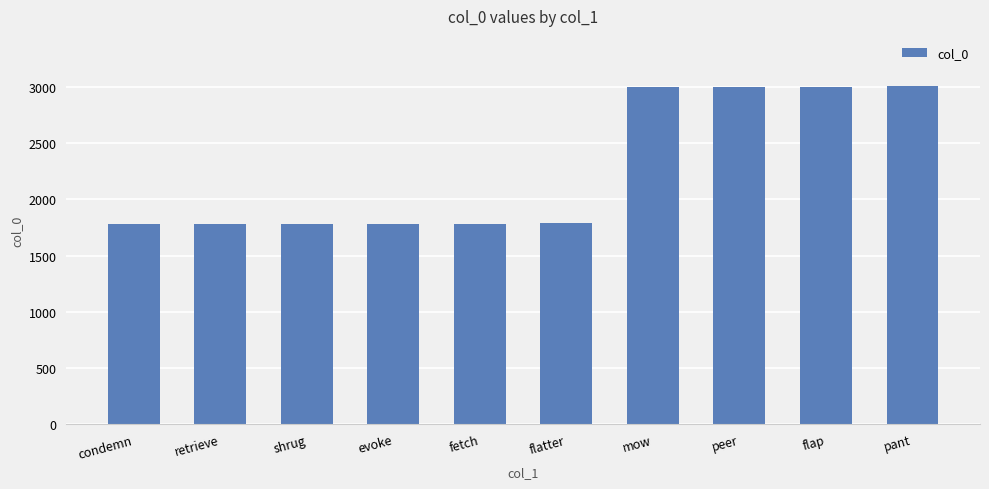

What is the minimum value shown in the chart?

1781